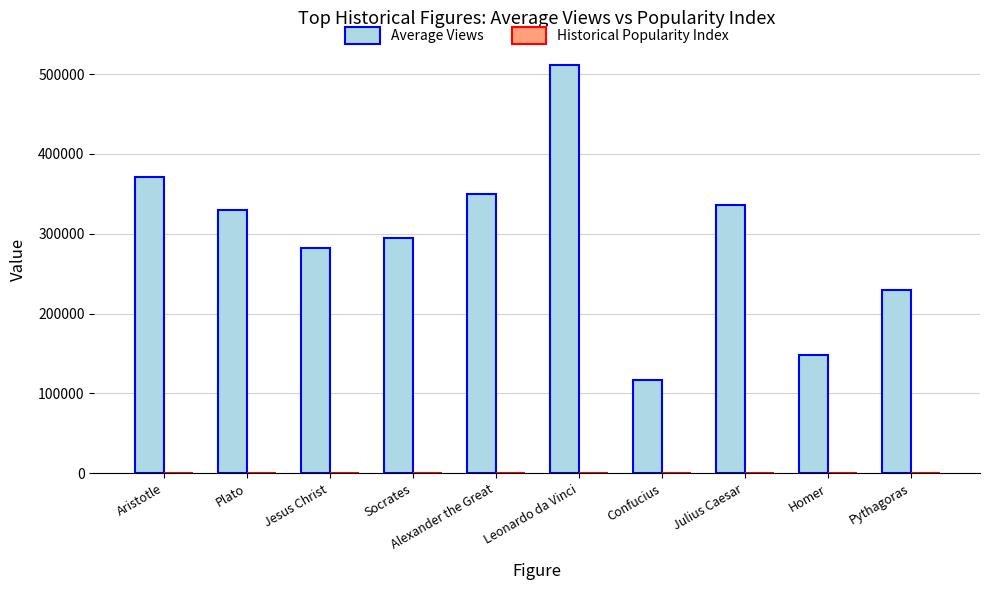

At which category is the sum across all series the highest?

Leonardo da Vinci